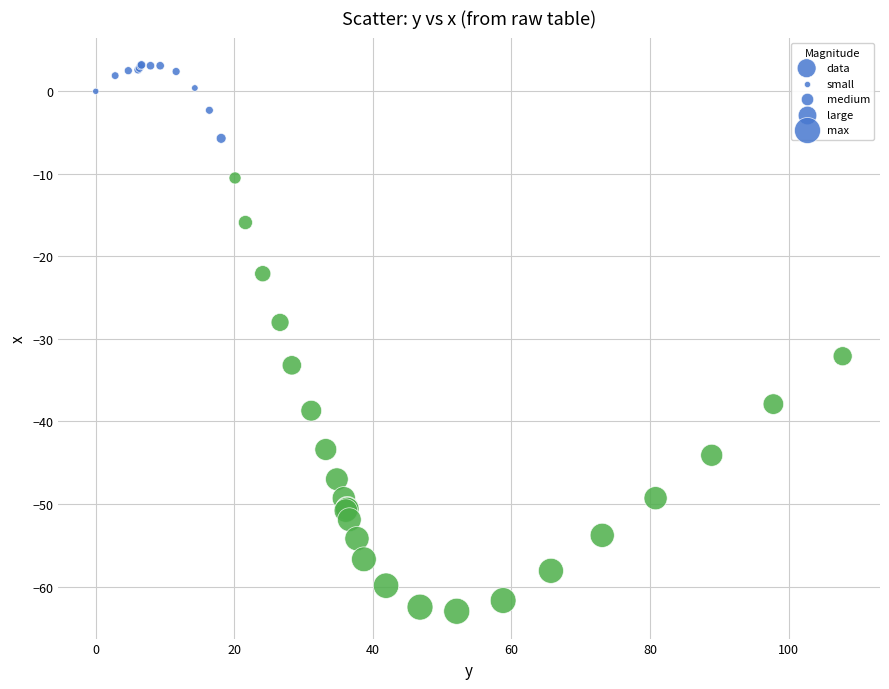

What Y value in the scatter plot is closest to -29?

-28.0